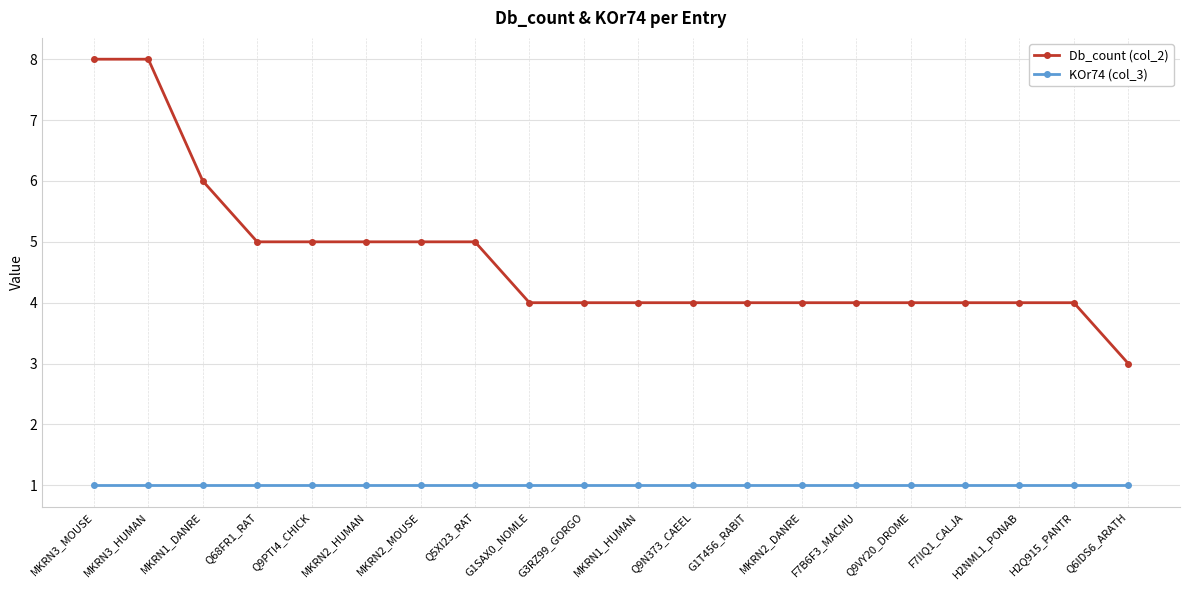

Which series has the largest range (max minus min)?

Db_count (col_2)